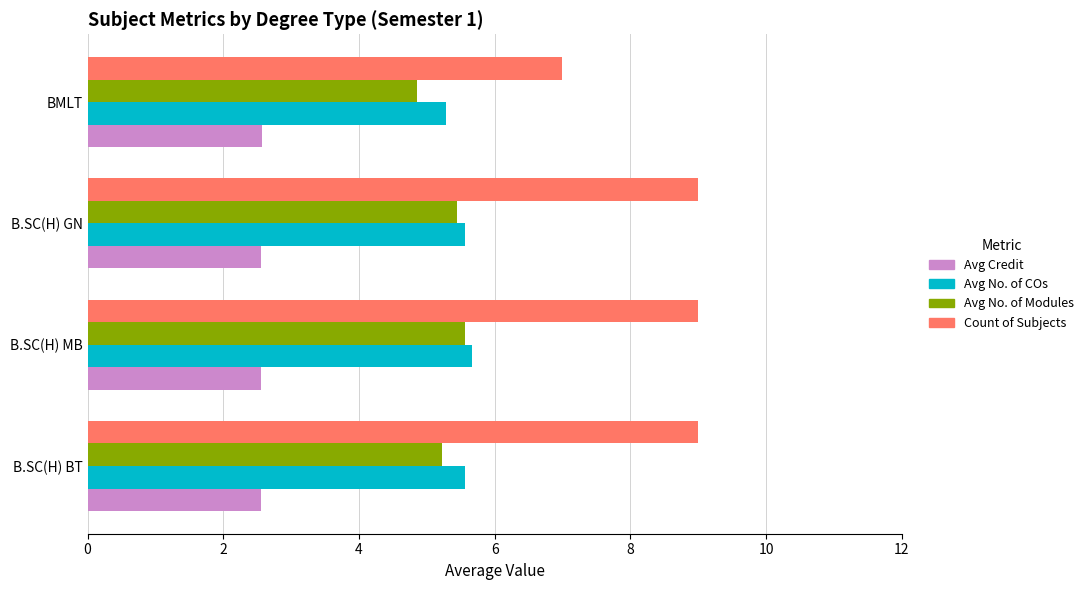

How many Avg No. of COs values are between 5 and 6?

4